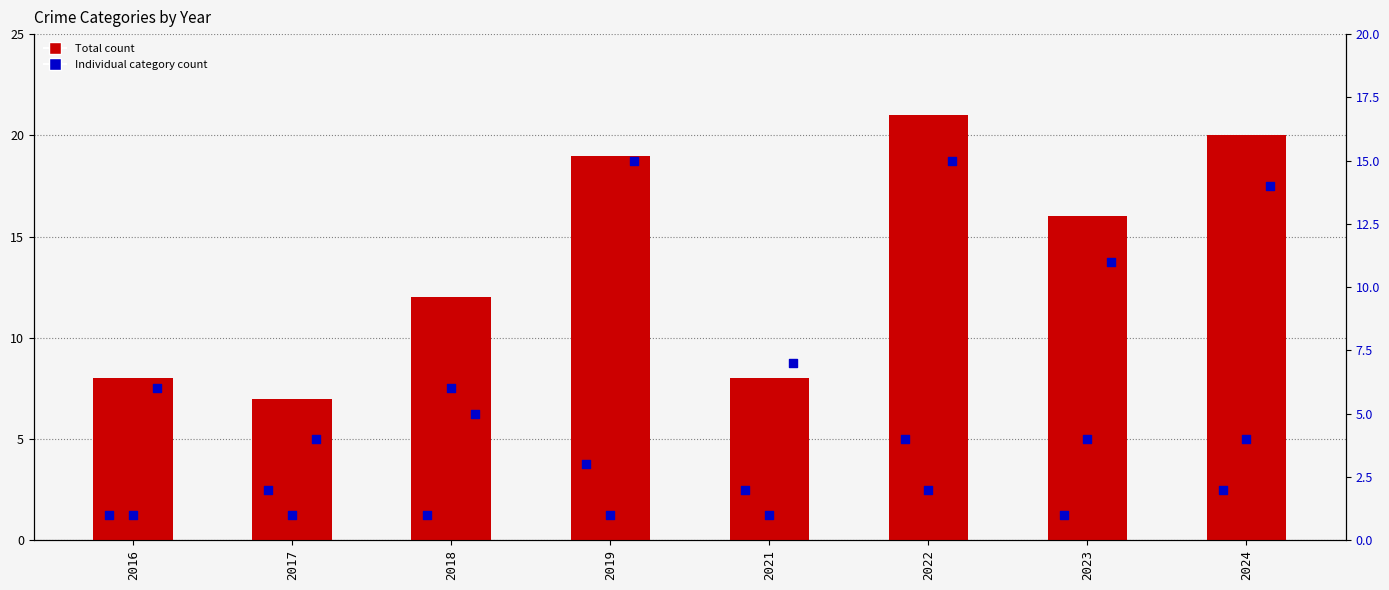

Which series reaches the minimum Y coordinate?

Aggravated Assault